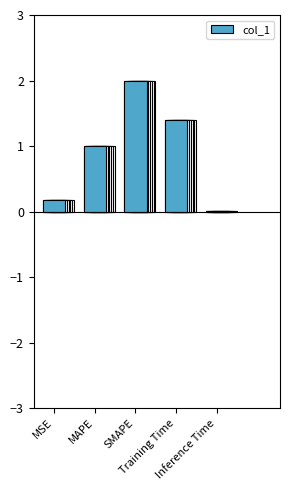

What is the value of the 1st bar from the left?

0.2